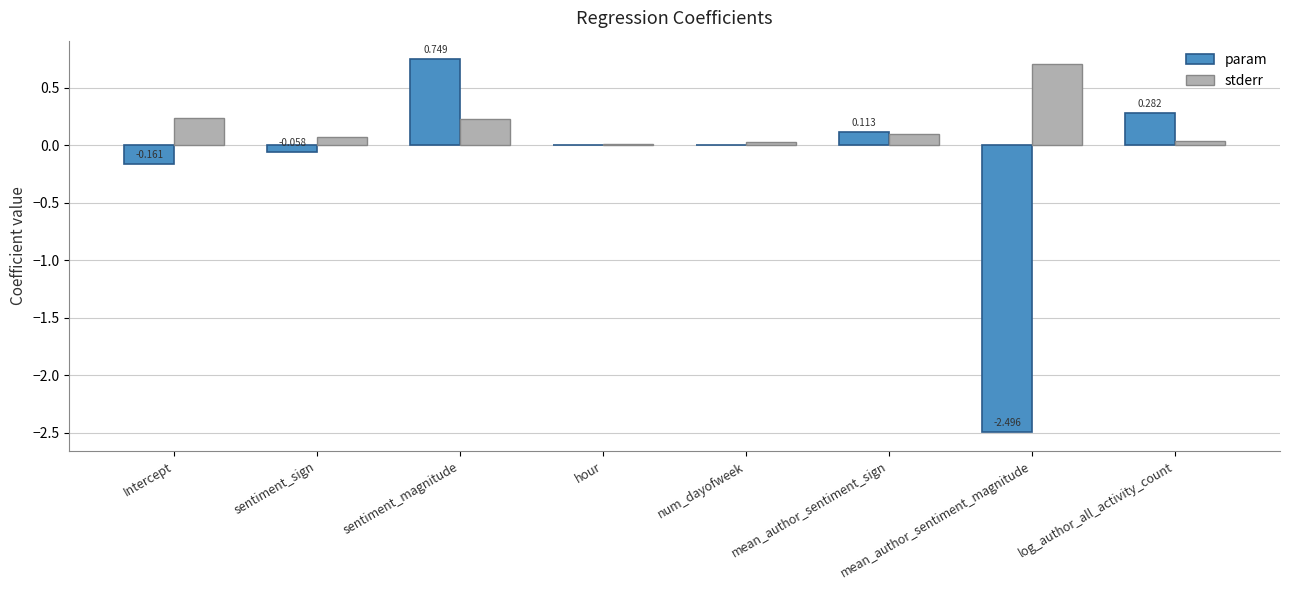

Where does the param series first go above 0?

sentiment_magnitude